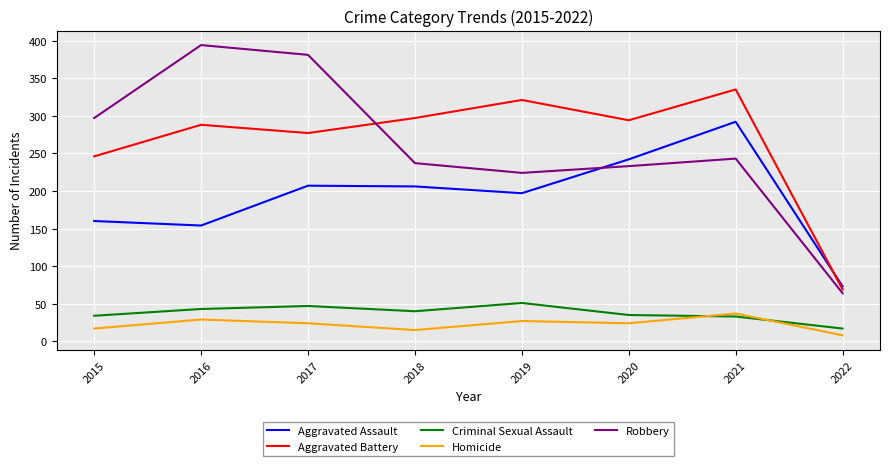

Does the chart display data point markers on the line(s)?

No